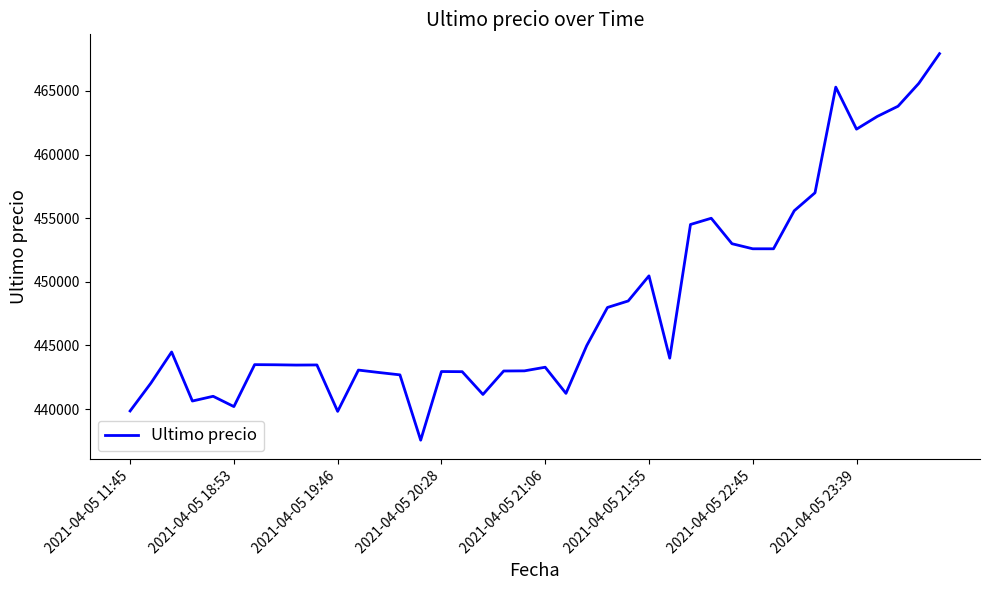

What is the difference between the maximum and minimum values?

30370